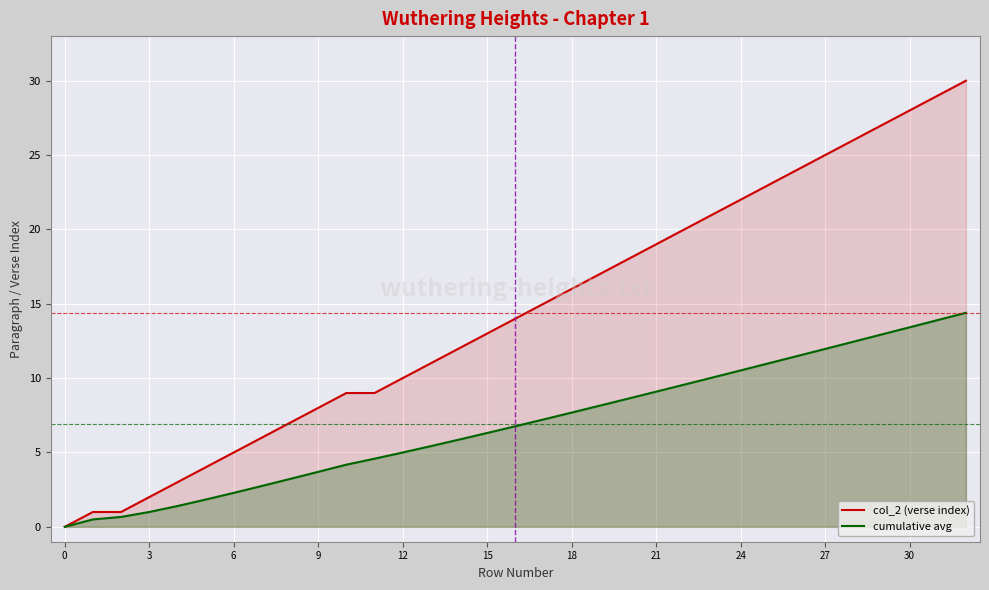

What is the average value of the col_2 (verse index) series?

14.4